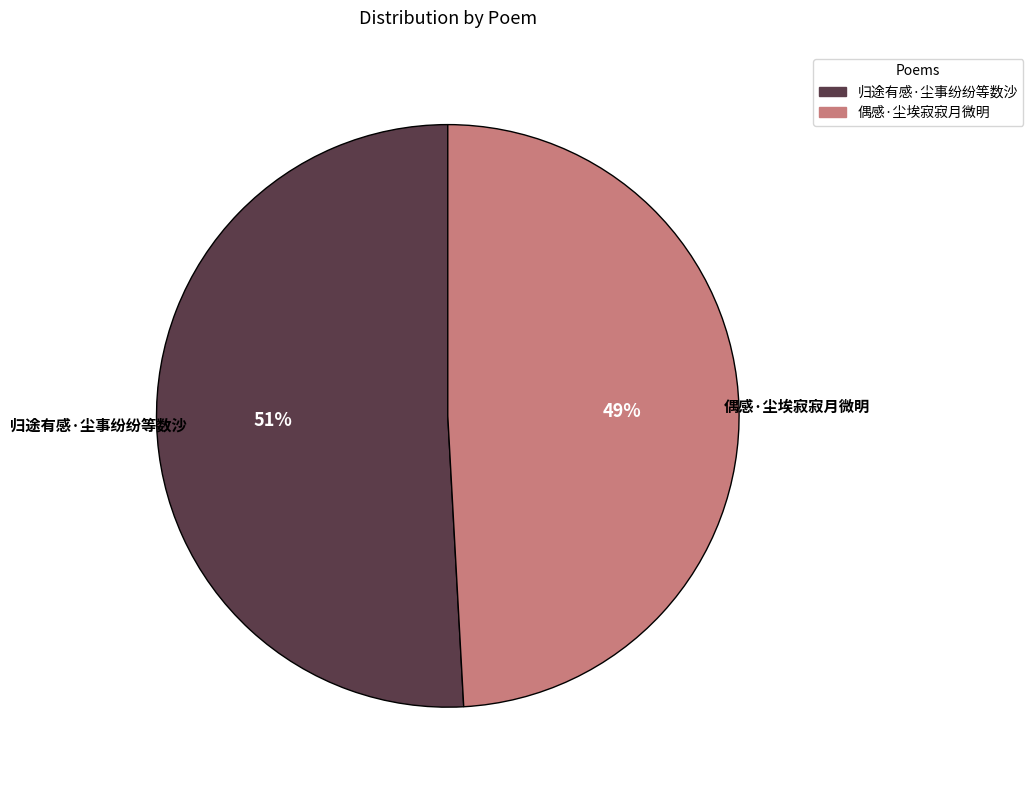

Is there a majority slice in this chart?

Yes